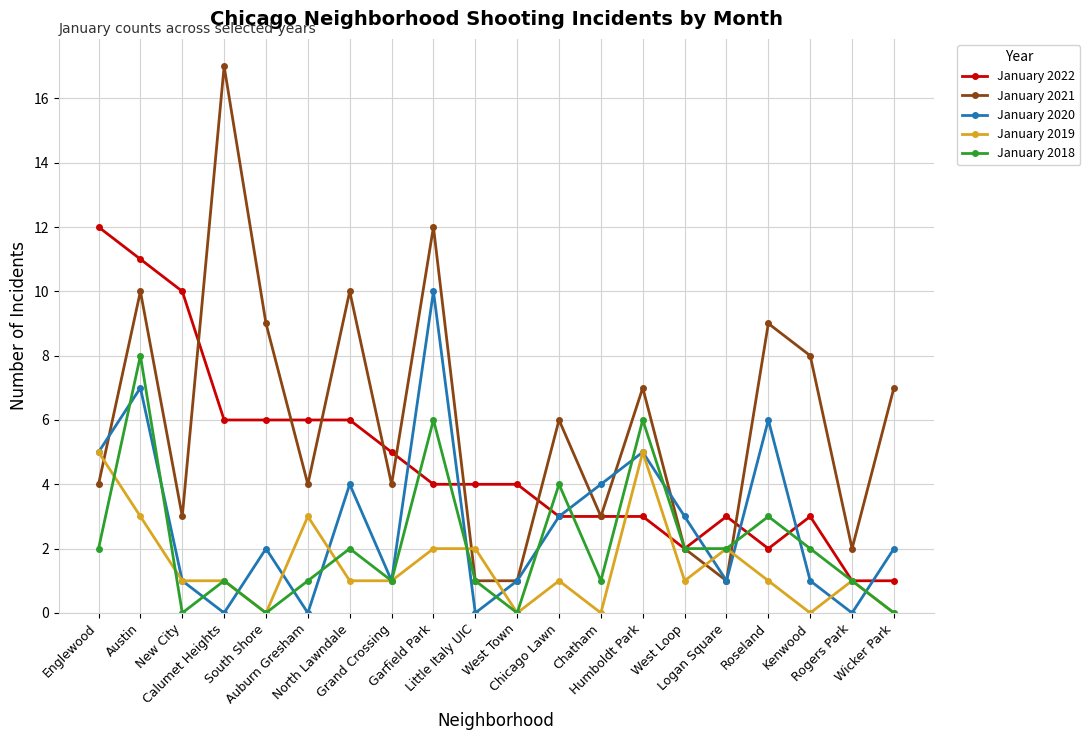

What position from the right is Logan Square?

5